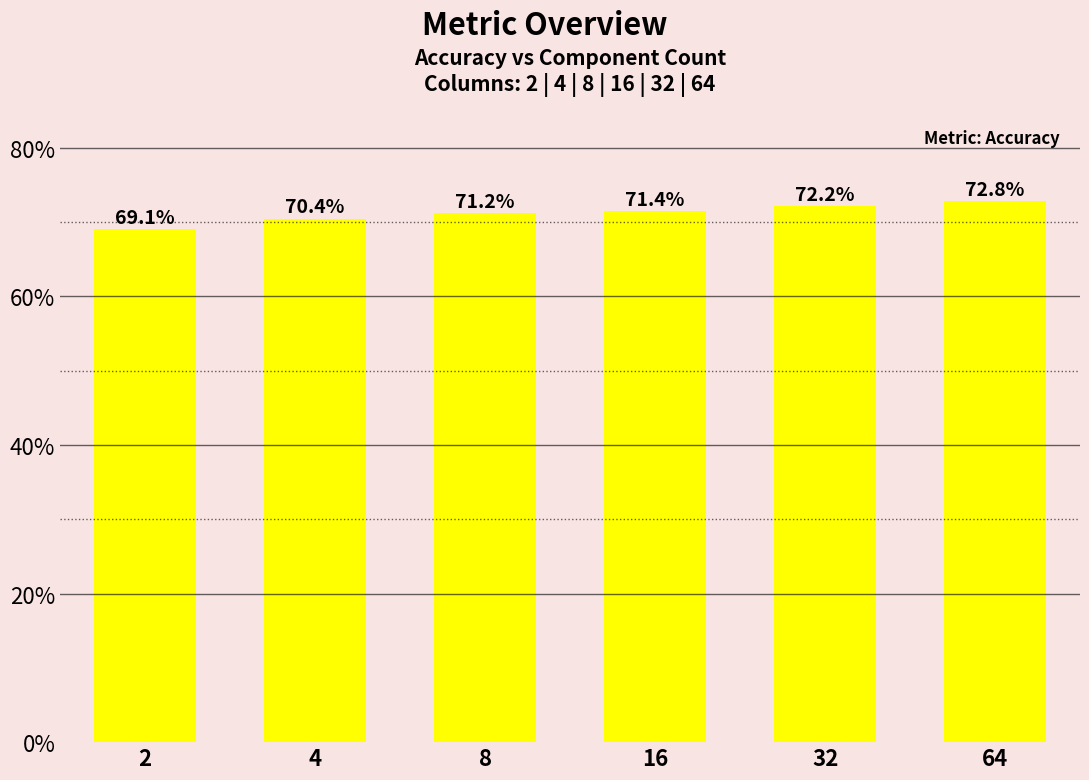

List the labels in order of value, smallest first.

2, 4, 8, 16, 32, 64